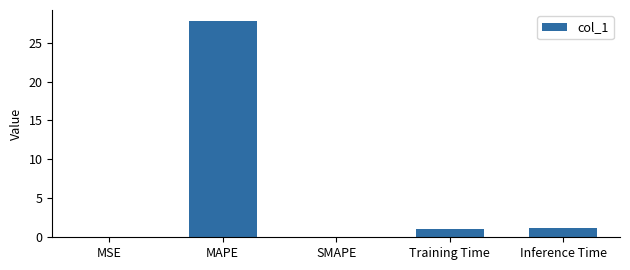

The value at Training Time is 1.0. True or false?

True